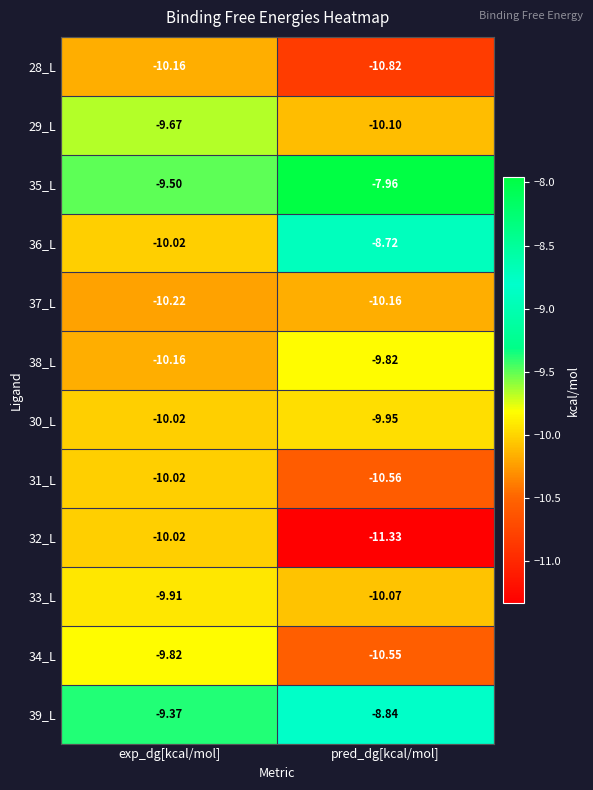

Which series has the widest spread of values?

35_L